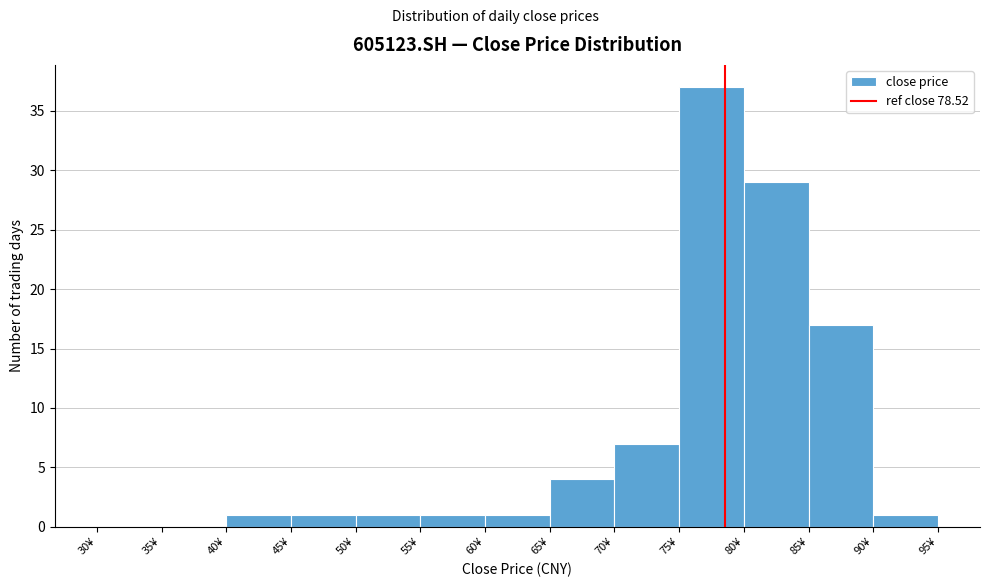

Over which range of the x-axis is the bar tallest?

75 to 80